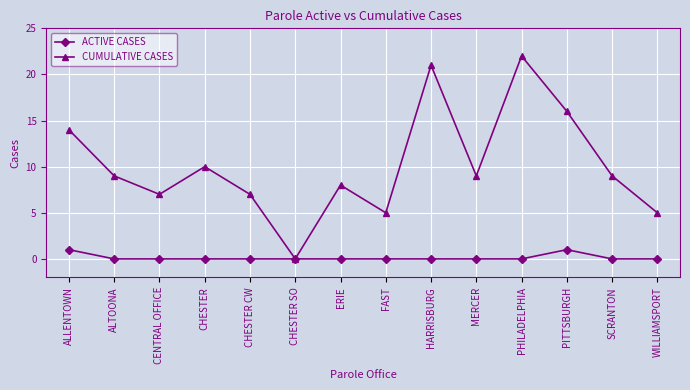

Count the number of data series in this chart.

2